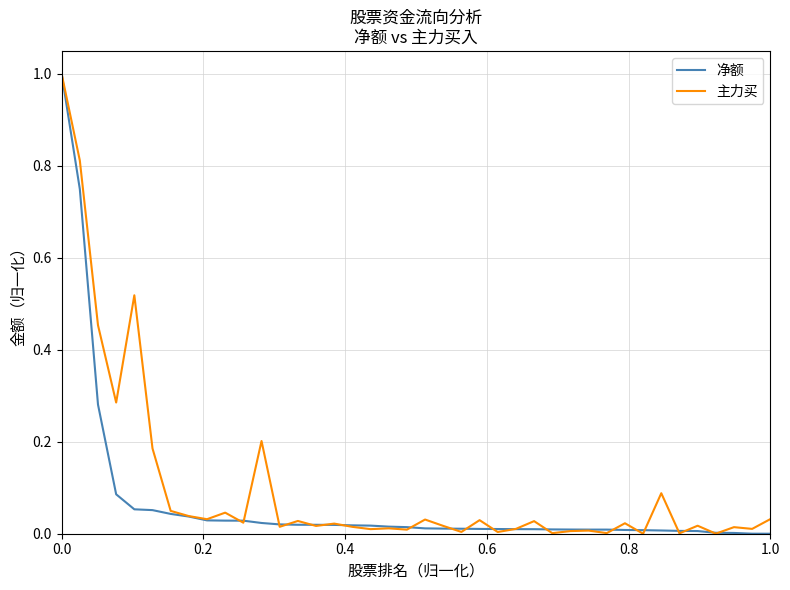

Which series has the widest spread of values?

净额